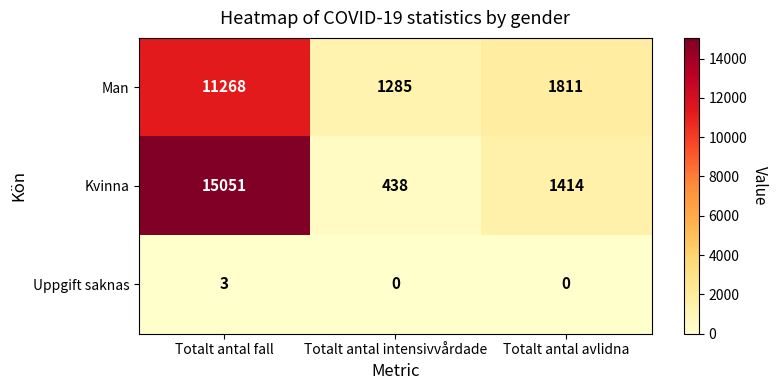

At which category is the sum across all series the highest?

Totalt antal fall